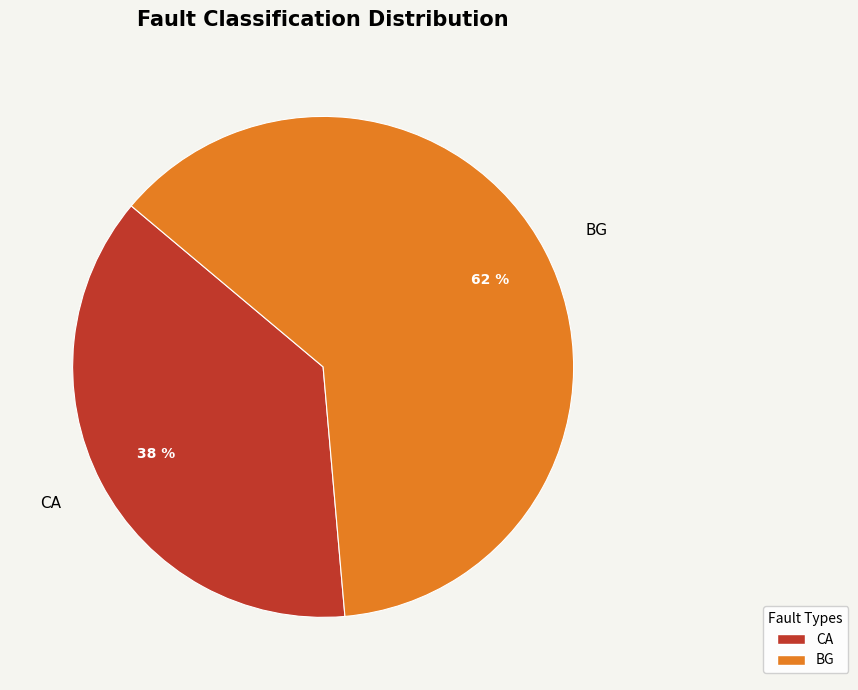

The BG slice represents 74% of the pie. True or false?

False